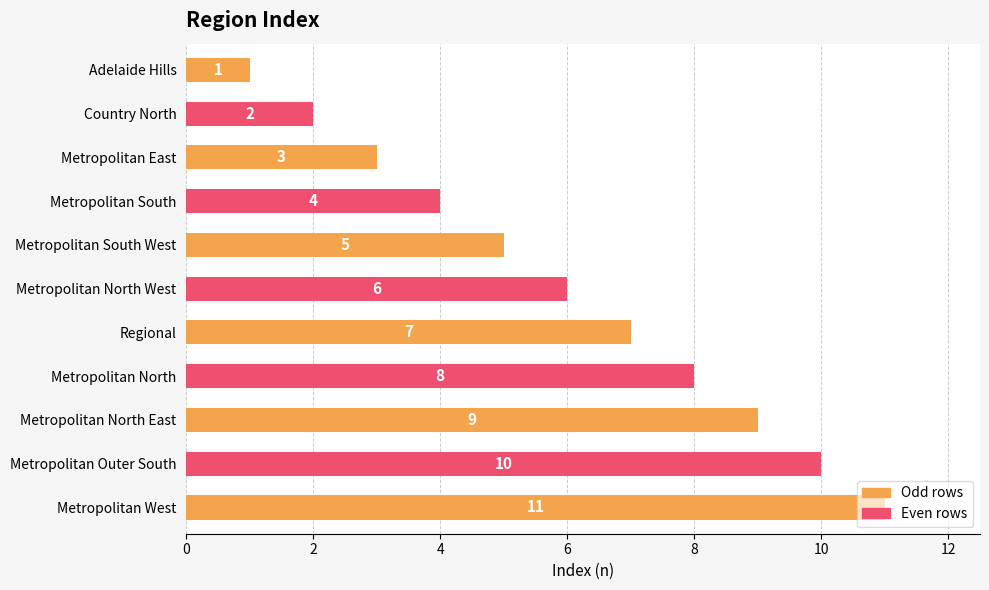

What position from the bottom is Metropolitan Outer South?

2